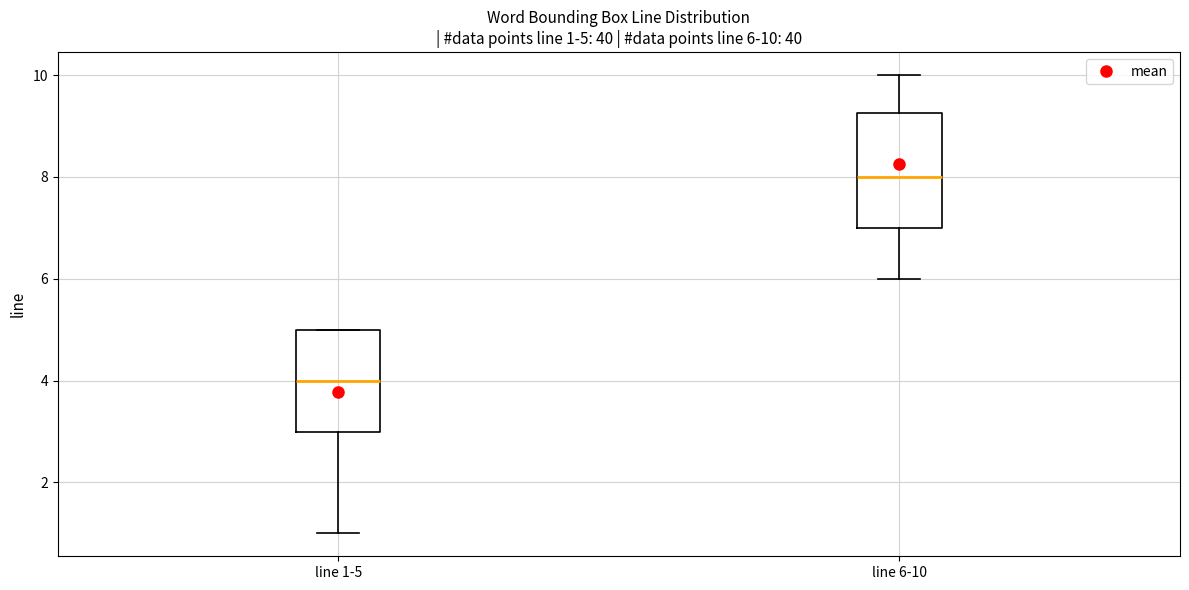

Which box has the highest median line?

line 6-10